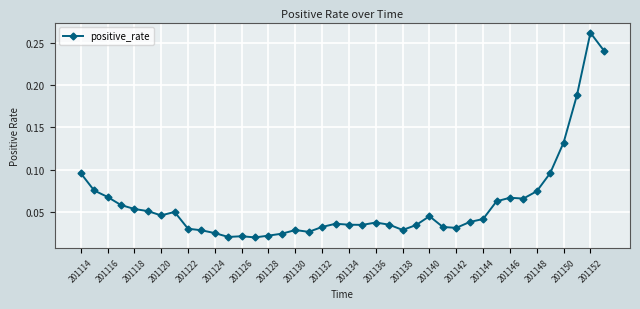

What is the sum of all values?

2.4